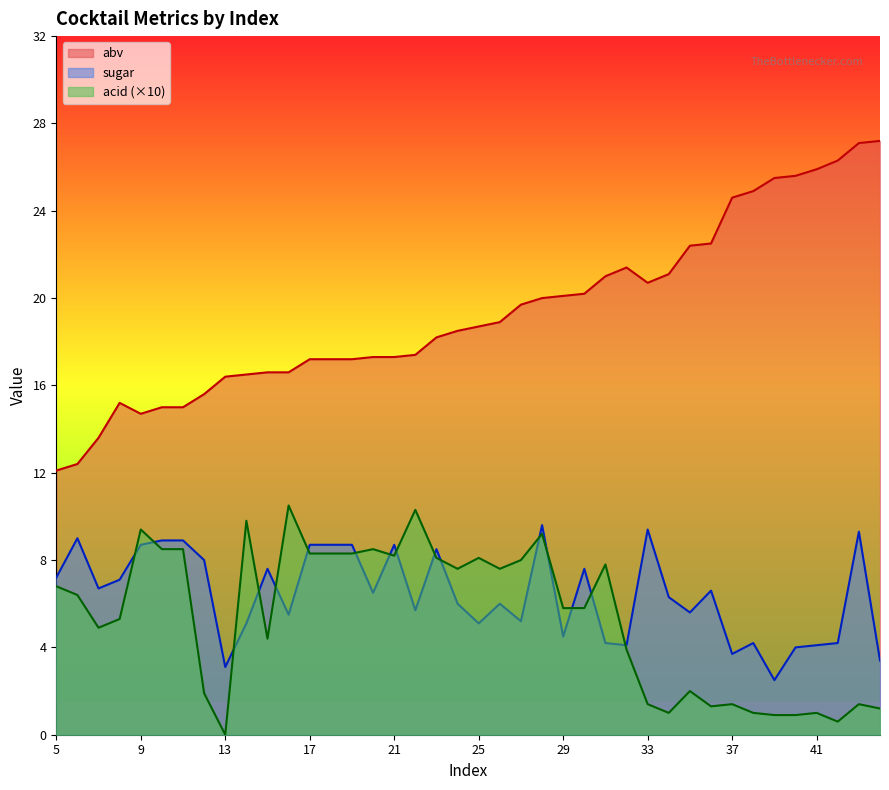

The value of abv at 41 is 25.9. True or false?

True